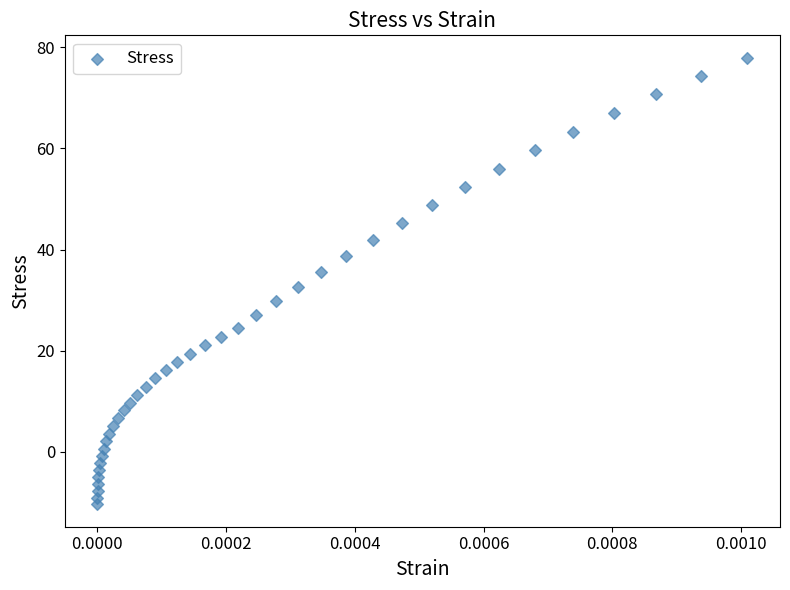

What is the range of Y values (max minus min)?

88.4